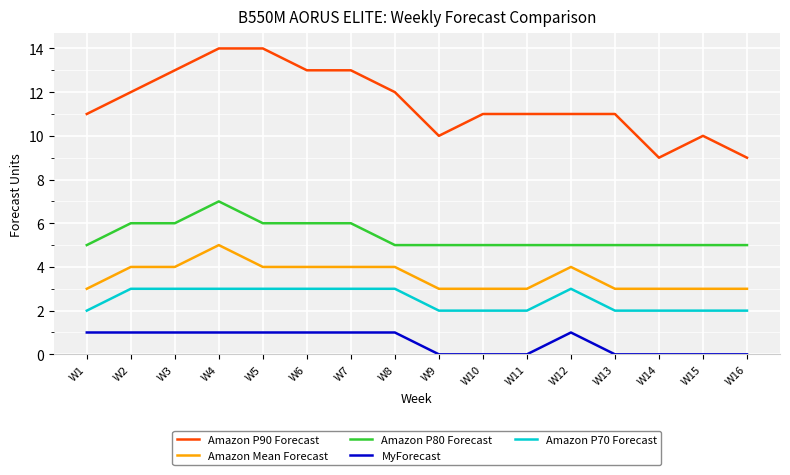

What is the maximum value shown in the chart?

14